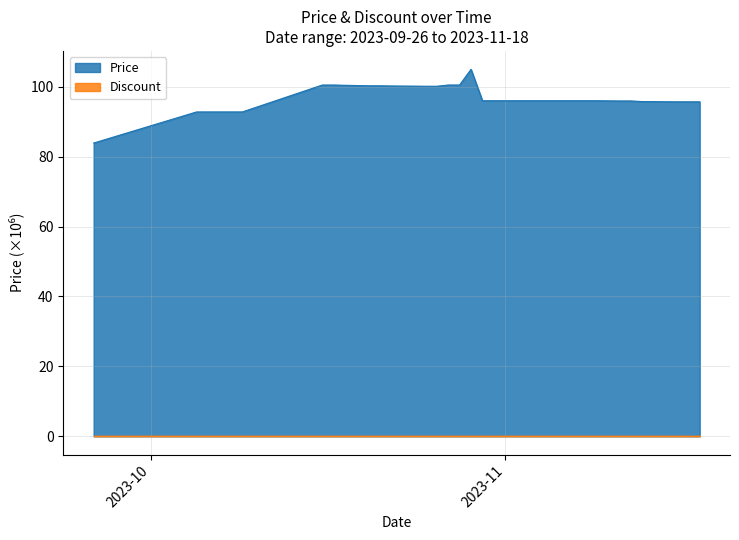

The value at 2023-10-17 is 163.3. True or false?

False